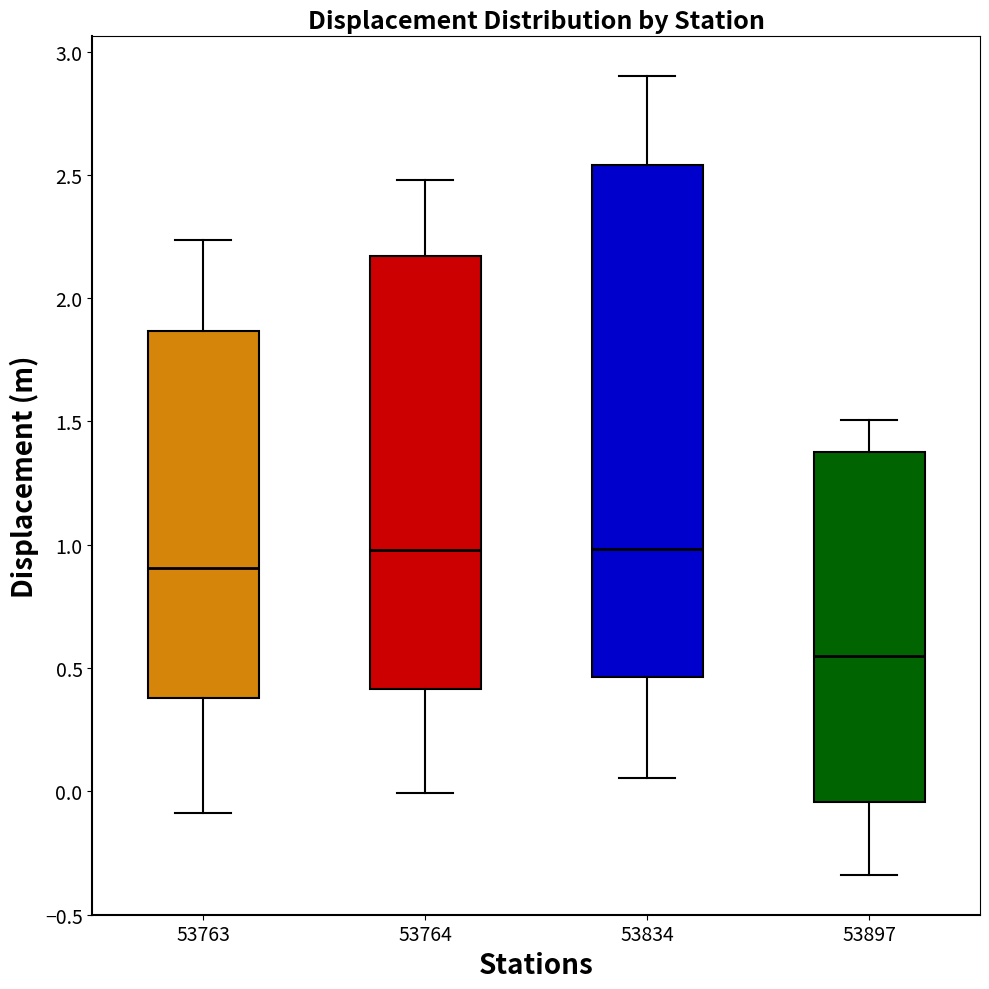

Which box's median line is the lowest?

53897